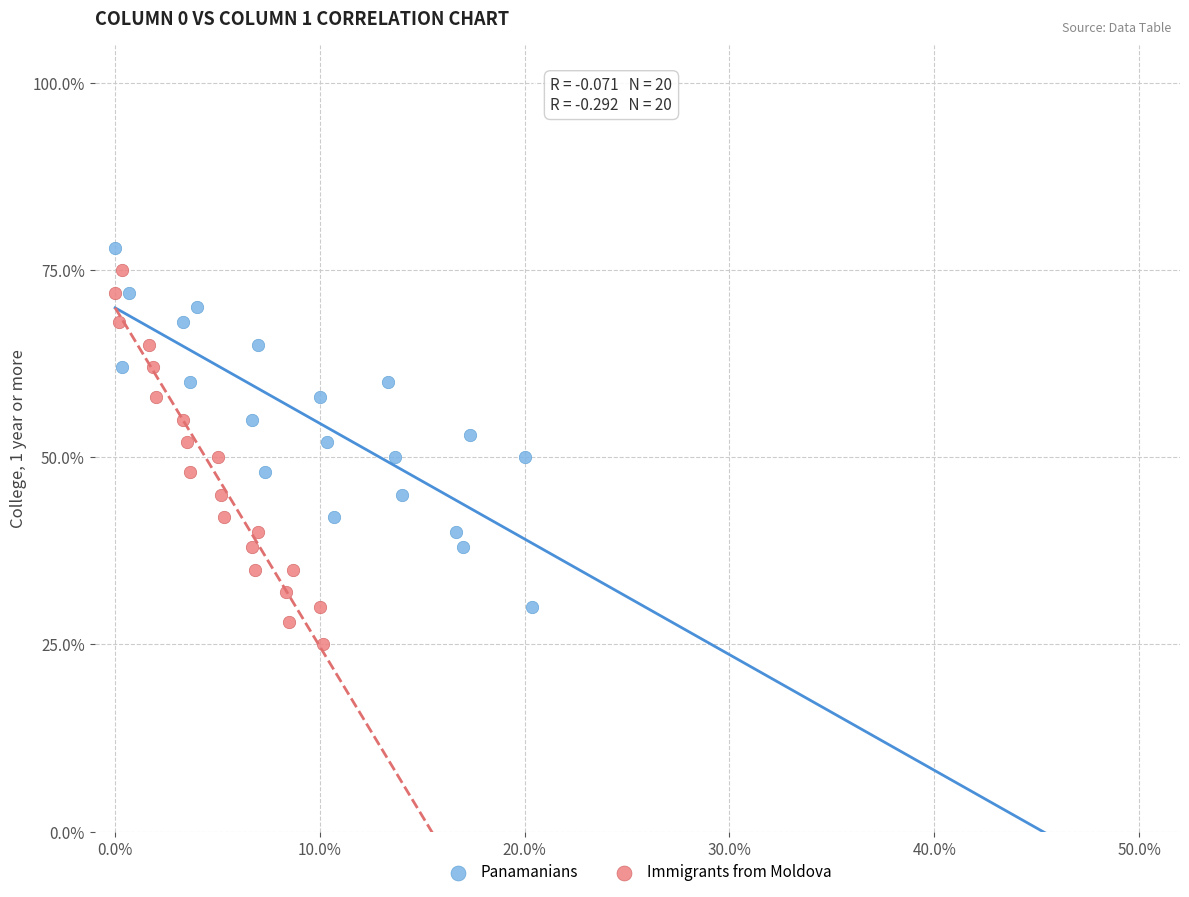

Which series contains the lowest Y value?

Immigrants from Moldova